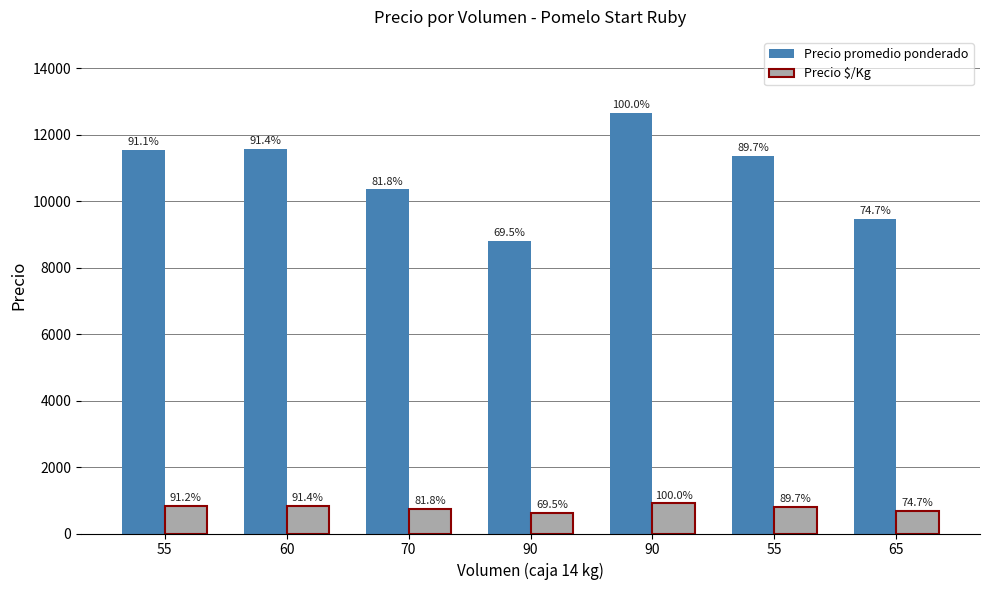

Does the chart contain stacked bars?

No